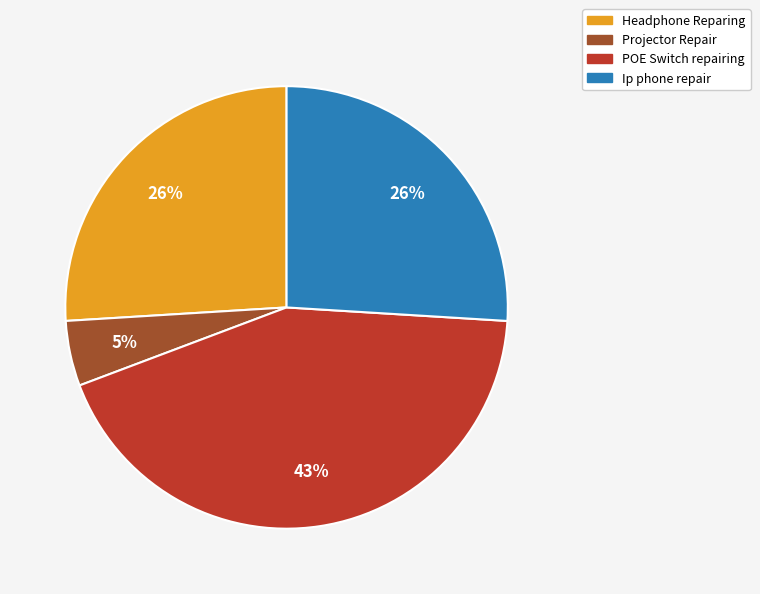

Does any single category account for the majority?

No